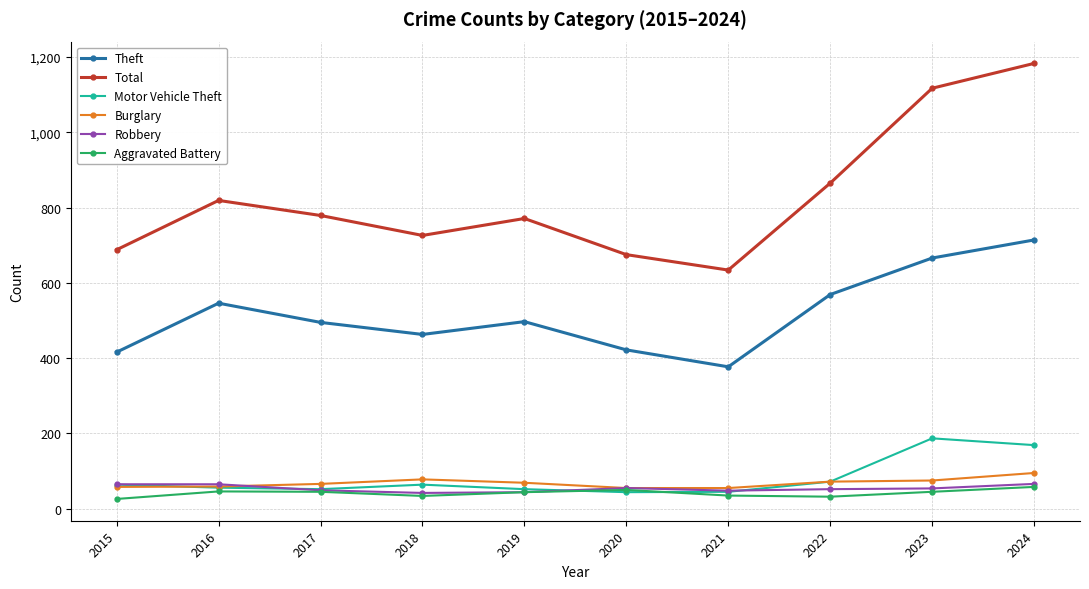

At which category is the sum across all series the highest?

2024